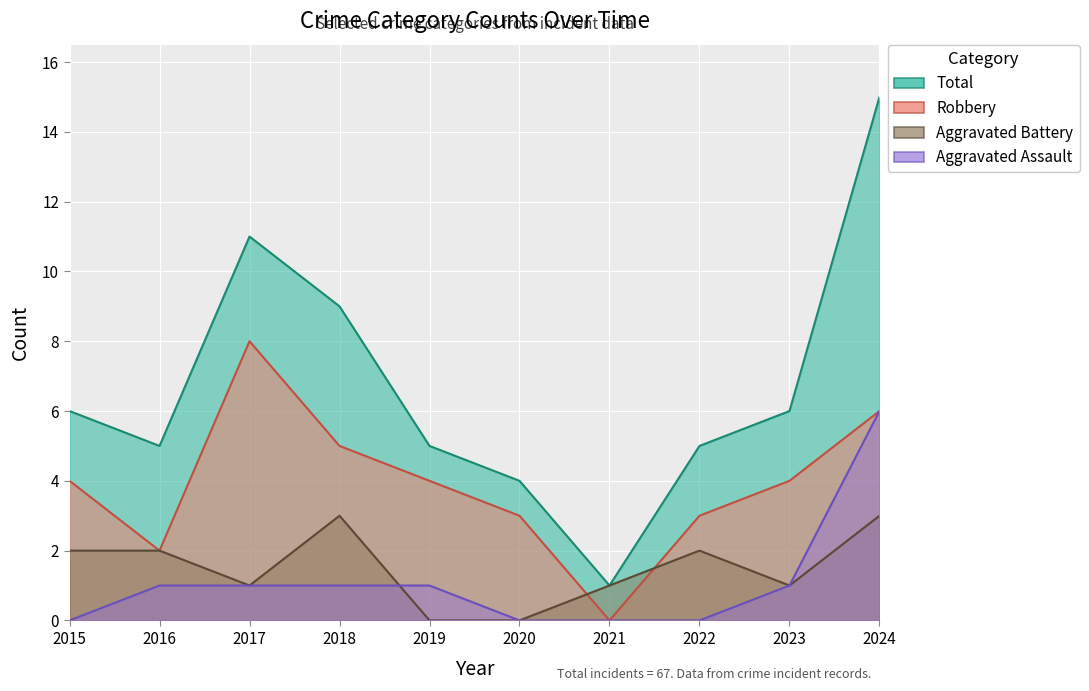

At which category does Total reach its first local valley?

2016